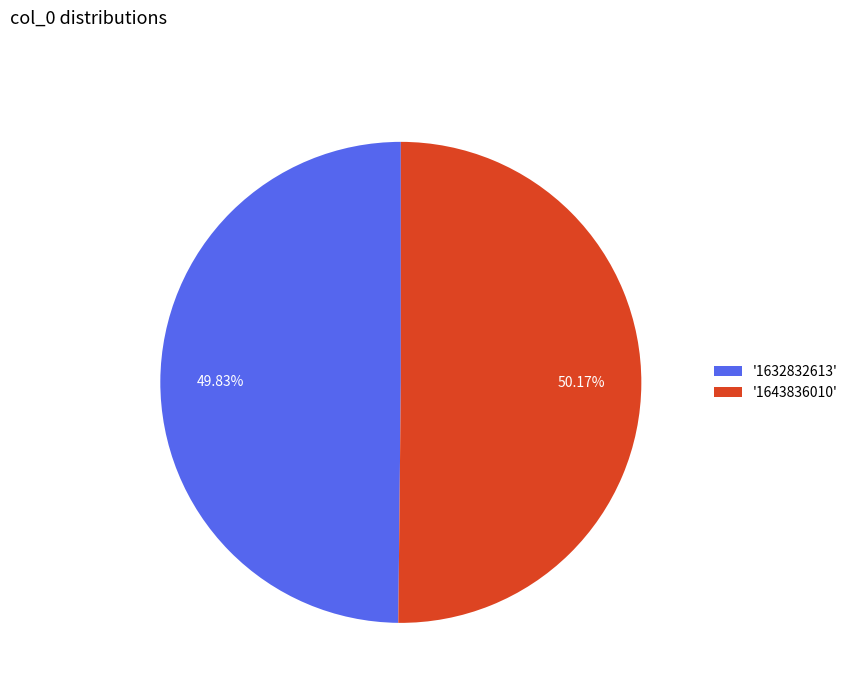

Does any single category account for the majority?

Yes